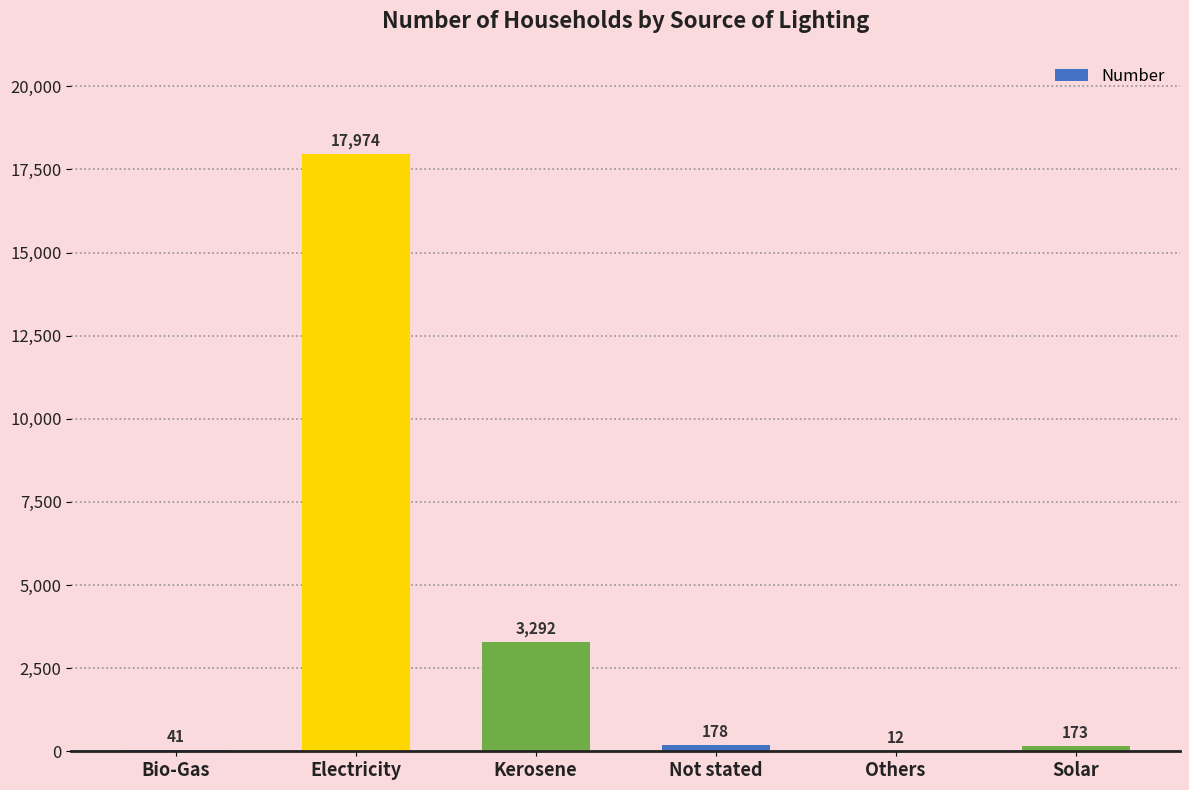

At which category does the chart reach its peak across all series?

Electricity